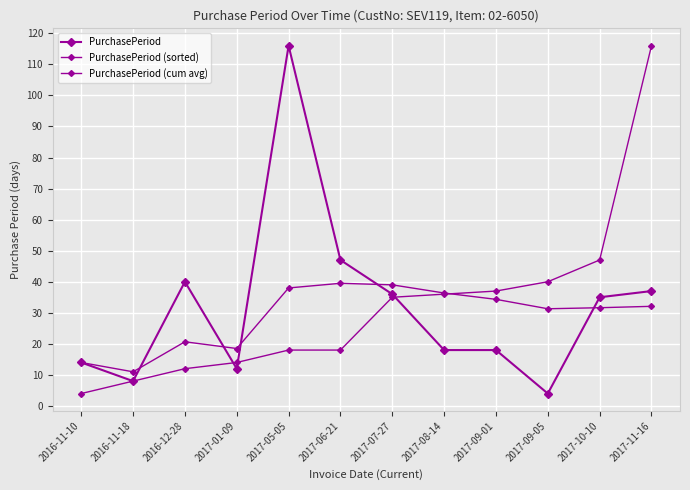

How many intersections are there between PurchasePeriod (sorted) and PurchasePeriod (cum avg)?

1